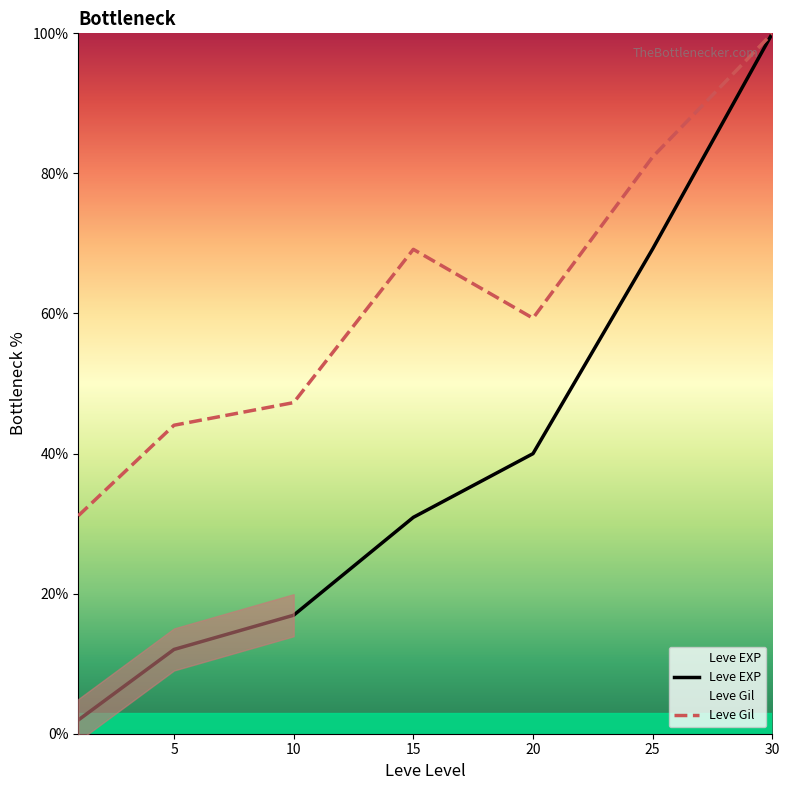

Where does the Leve Gil series first go above 59?

15